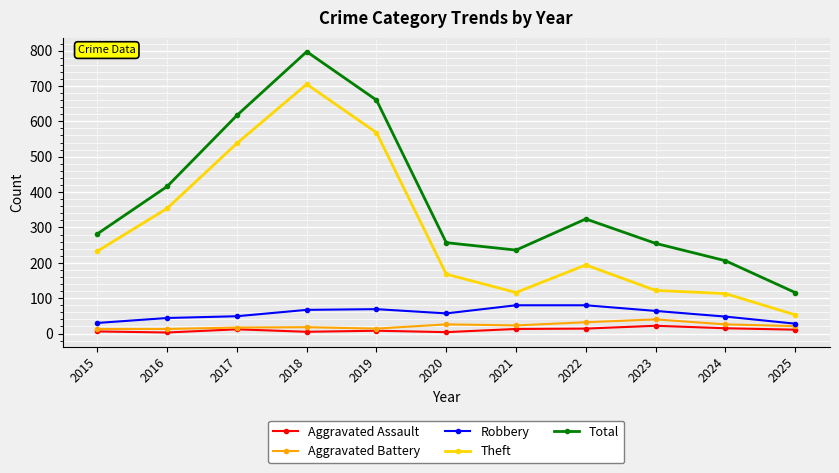

What is the spread (max minus min) of values at 2023?

233